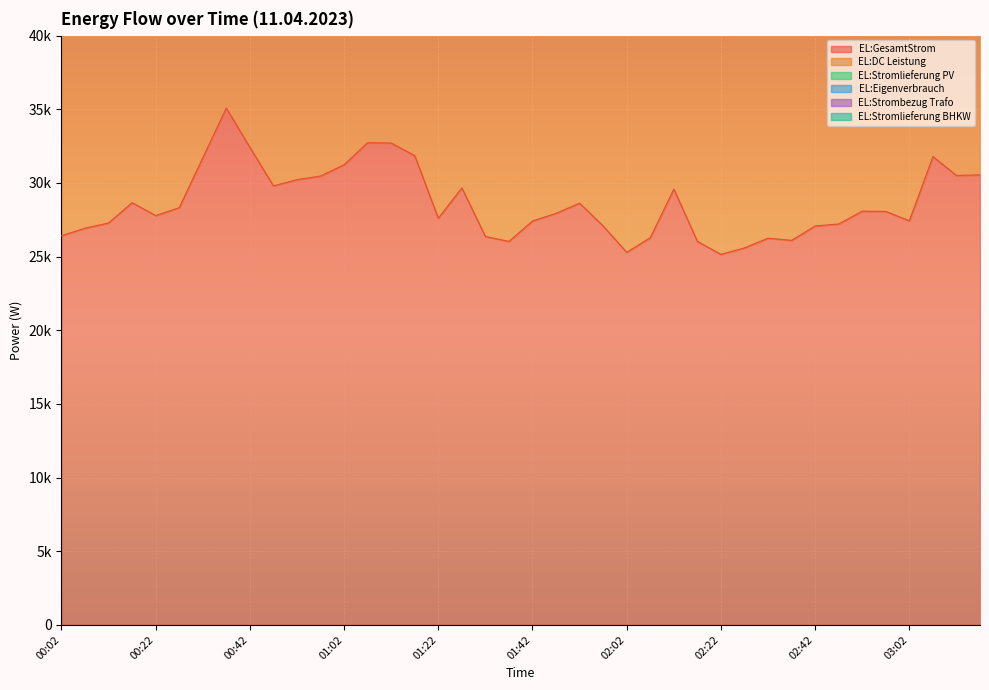

What is the difference between the second highest and second lowest values in the EL:Eigenverbrauch series?

14892